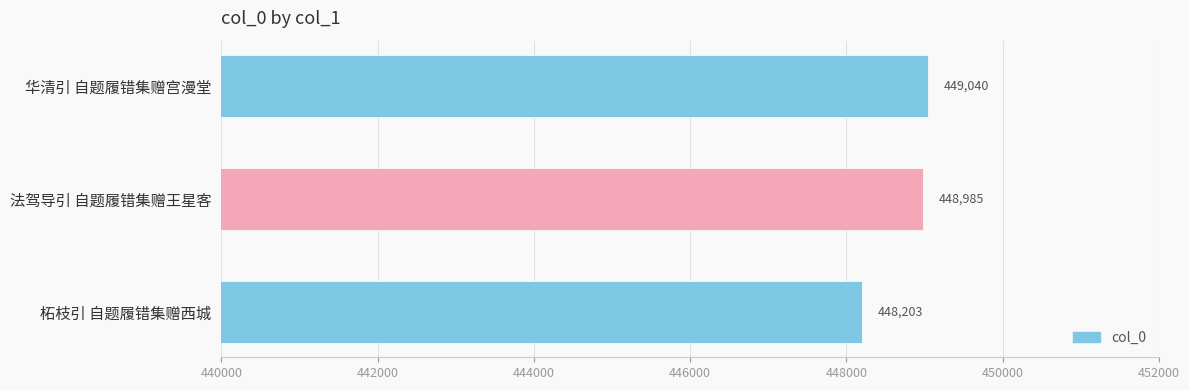

Rank the categories by value from lowest to highest.

柘枝引 自题履错集赠西城, 法驾导引 自题履错集赠王星客, 华清引 自题履错集赠宫漫堂